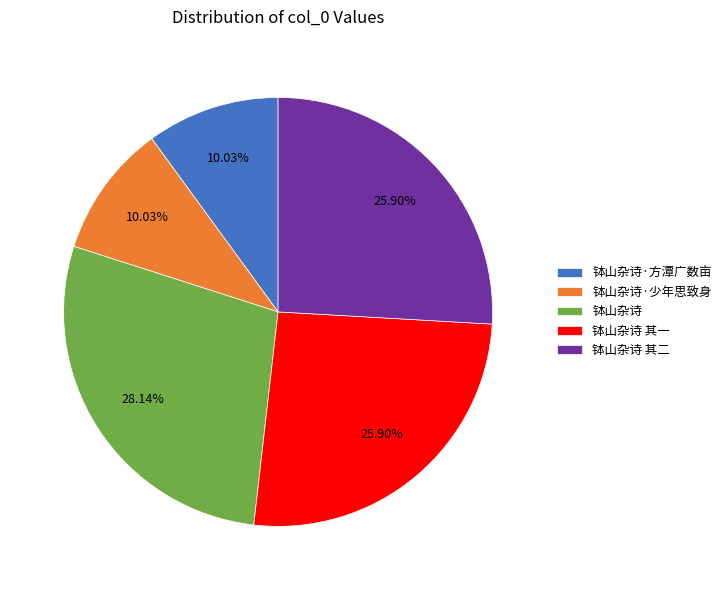

To the nearest percent, what percentage of the pie is 钵山杂诗?

28%